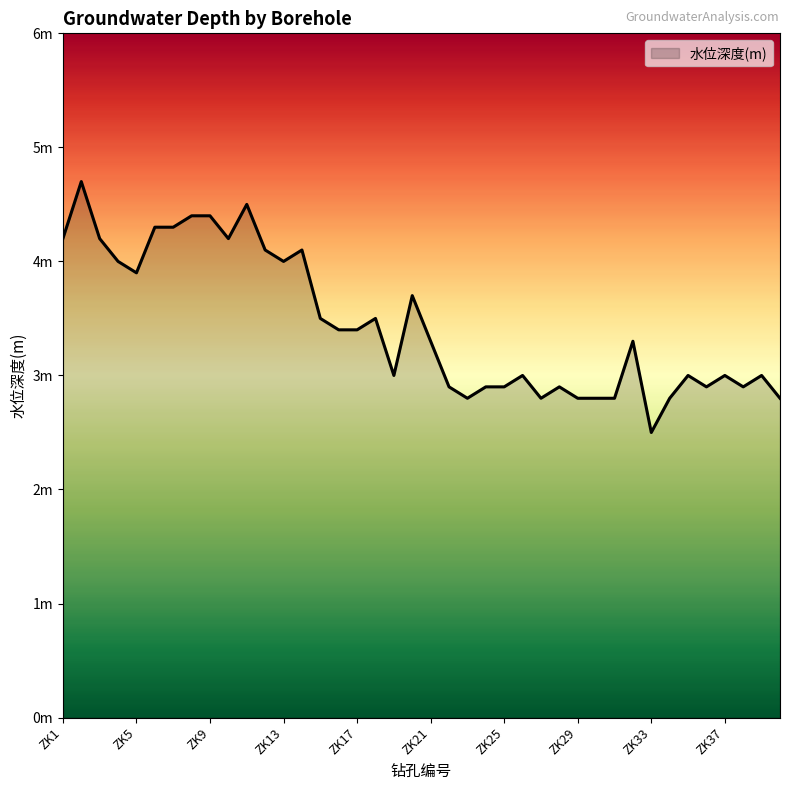

Reading left to right, list all the values displayed in this chart.

ZK1=4.2	ZK2=4.7	ZK3=4.2	ZK4=4.0	ZK5=3.9	ZK6=4.3	ZK7=4.3	ZK8=4.4	ZK9=4.4	ZK10=4.2	ZK11=4.5	ZK12=4.1	ZK13=4.0	ZK14=4.1	ZK15=3.5	ZK16=3.4	ZK17=3.4	ZK18=3.5	ZK19=3.0	ZK20=3.7	ZK21=3.3	ZK22=2.9	ZK23=2.8	ZK24=2.9	ZK25=2.9	ZK26=3.0	ZK27=2.8	ZK28=2.9	ZK29=2.8	ZK30=2.8	ZK31=2.8	ZK32=3.3	ZK33=2.5	ZK34=2.8	ZK35=3.0	ZK36=2.9	ZK37=3.0	ZK38=2.9	ZK39=3.0	ZK40=2.8